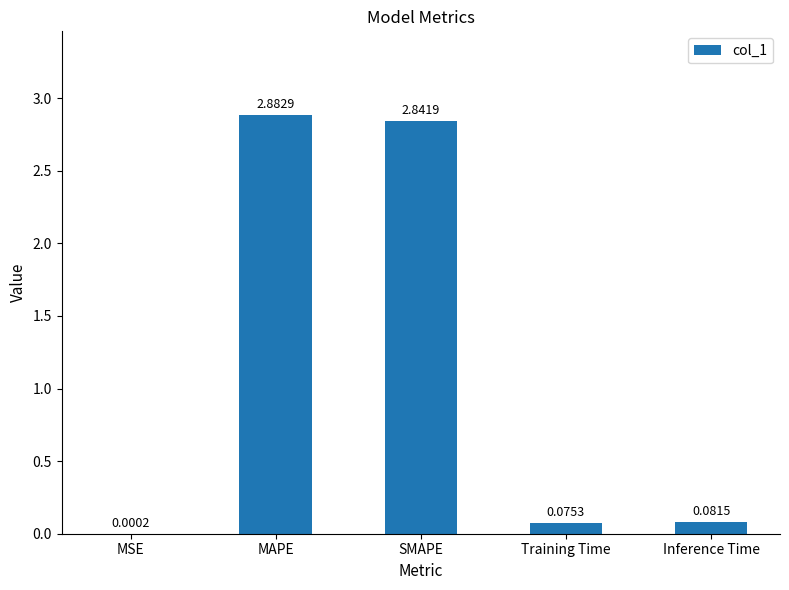

Count the number of categories in the chart.

5